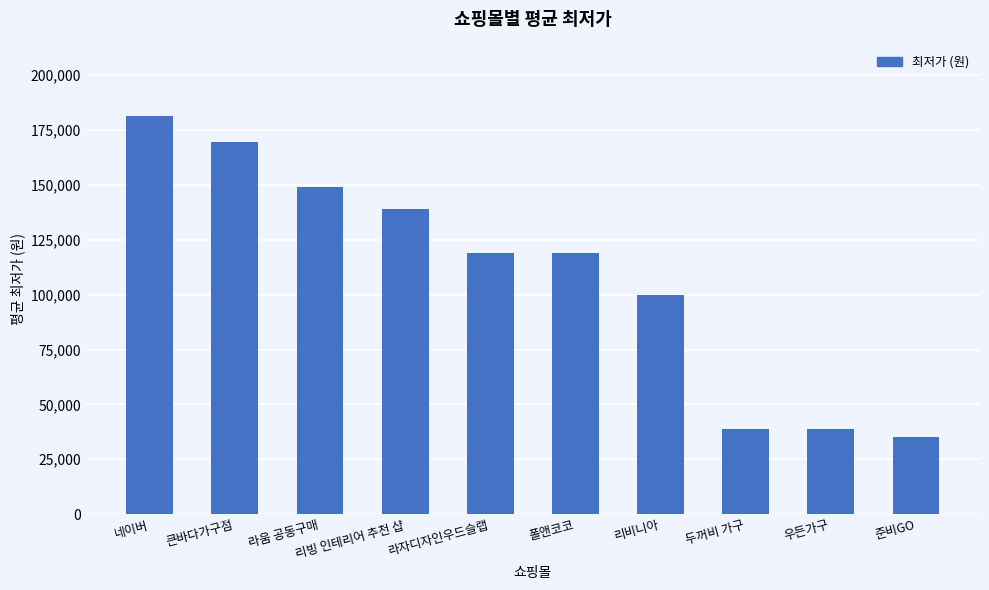

What is the average value?

108989